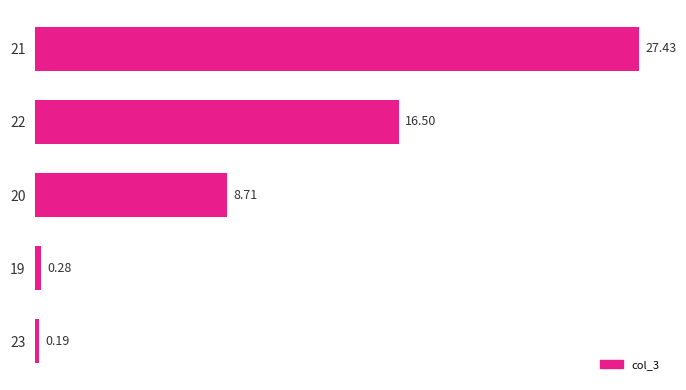

Does the chart contain stacked bars?

No